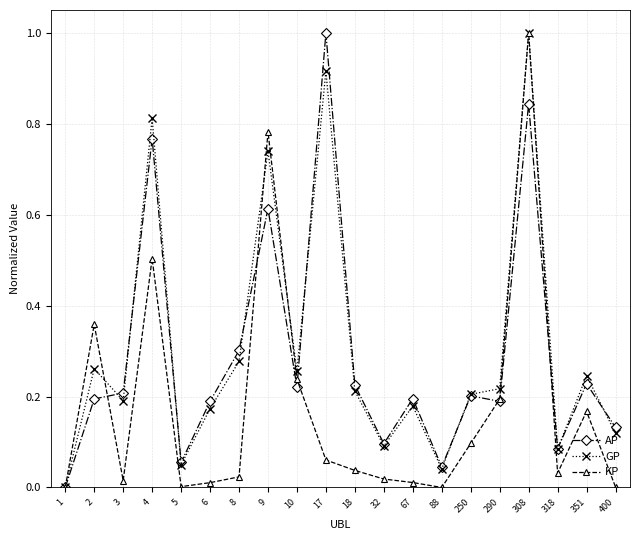

What is the difference between the maximum and second lowest values in the GP series?

1.0